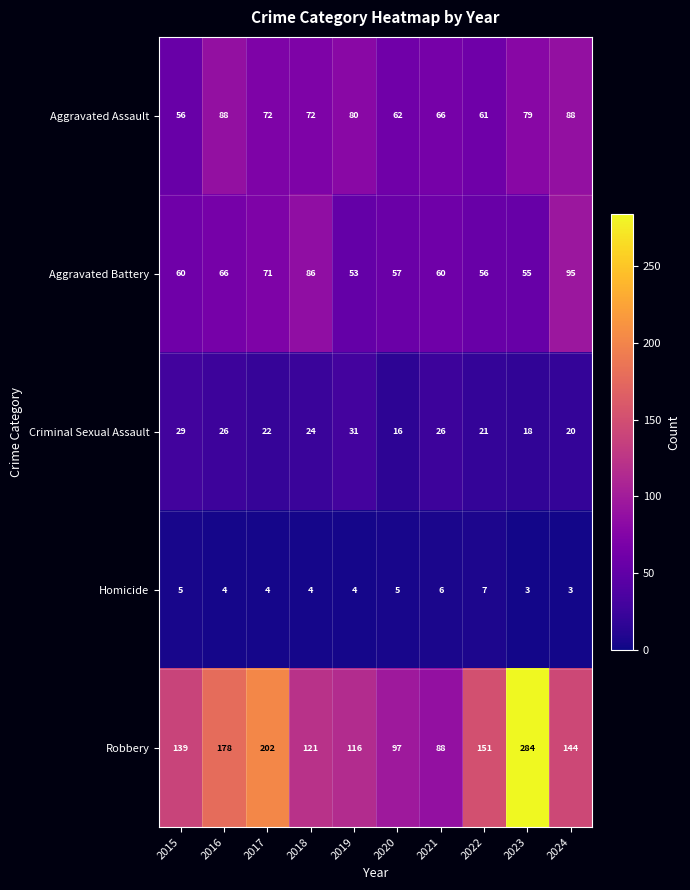

Which series has the largest range (max minus min)?

Robbery